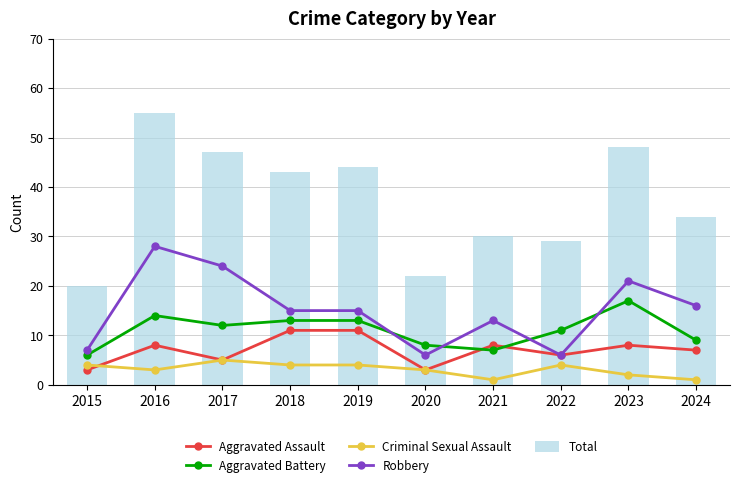

What is the value of the Criminal Sexual Assault bar at the 3rd from the left?

5